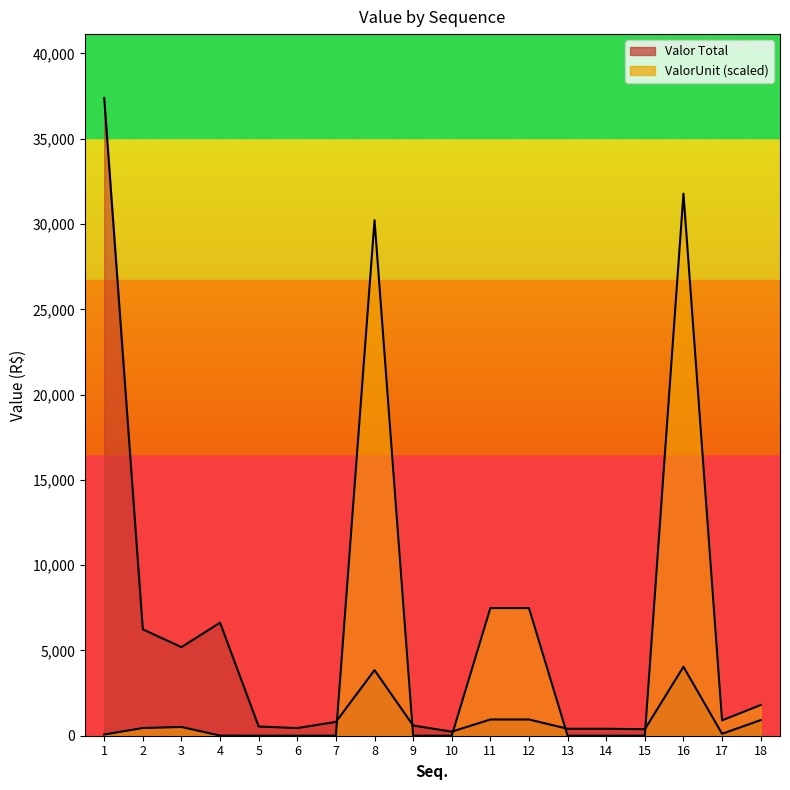

True or false: Valor Total has more than 1 interior local peaks.

True